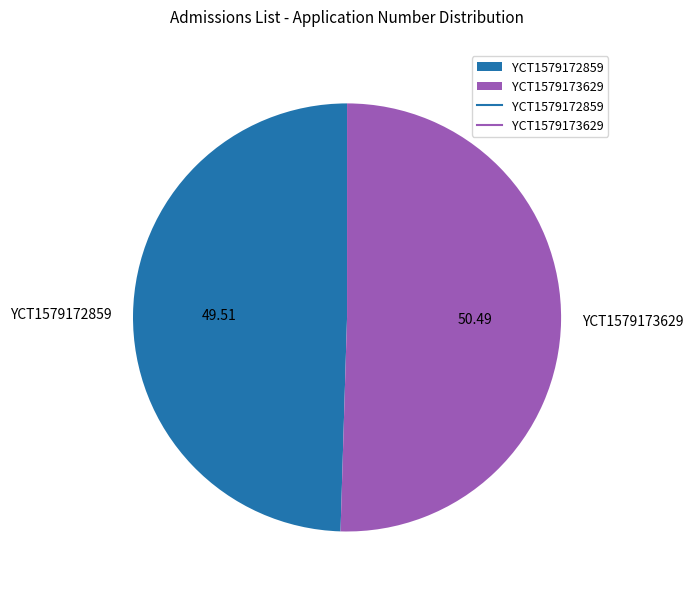

Rank the categories by value from highest to lowest.

YCT1579173629, YCT1579172859